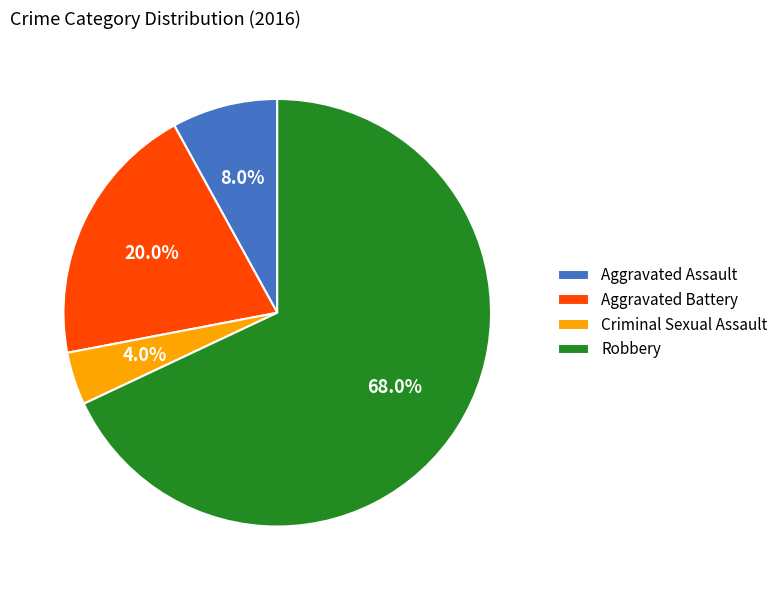

What is the ratio of the value at Aggravated Assault to the value at Aggravated Battery?

0.4